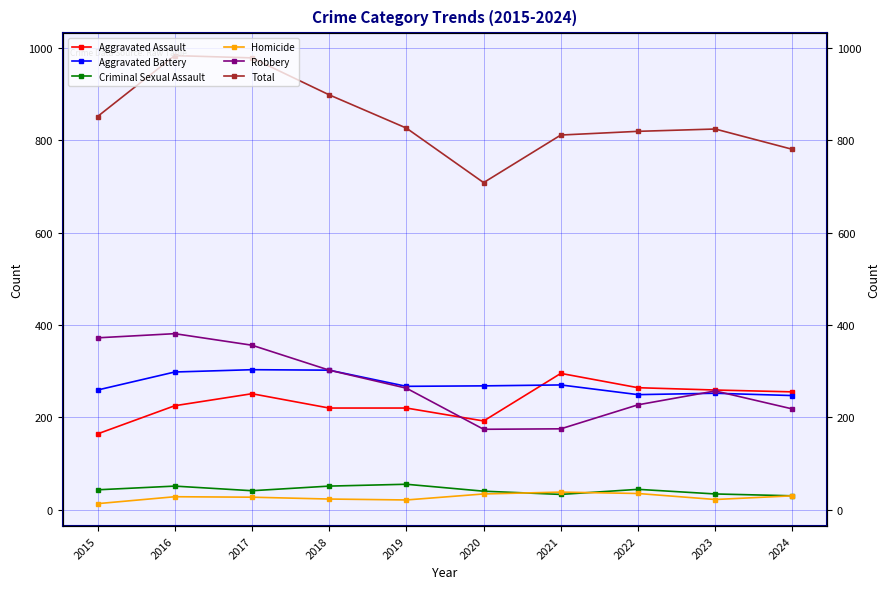

Rank the series at 2019 from highest to lowest value.

Total, Aggravated Battery, Robbery, Aggravated Assault, Criminal Sexual Assault, Homicide